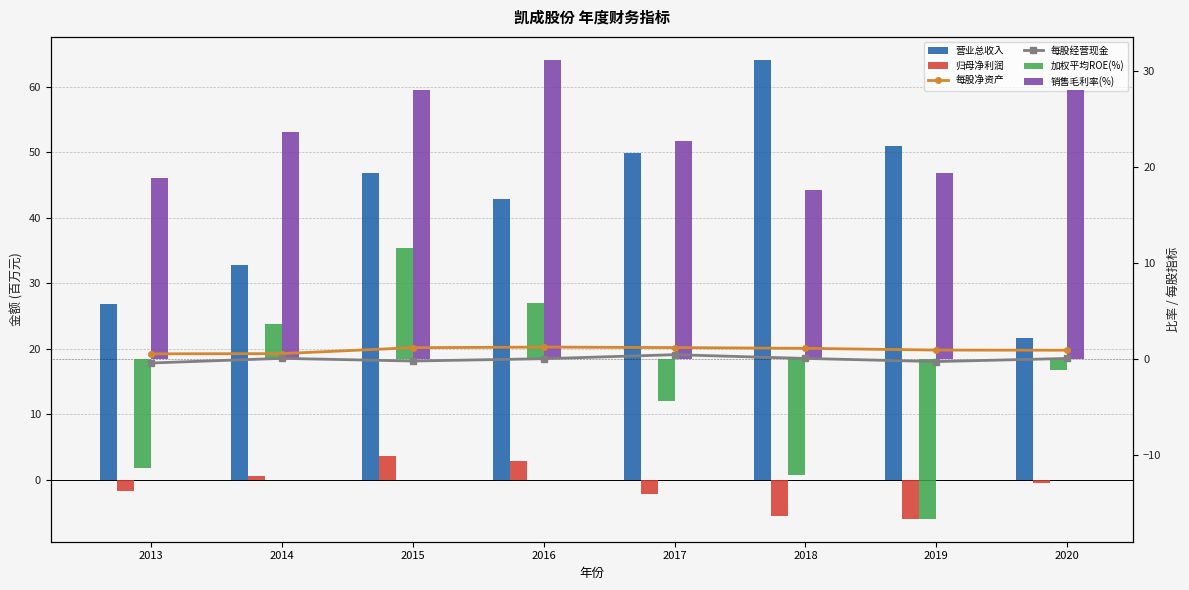

Where does the BPS series first go above 1?

2015